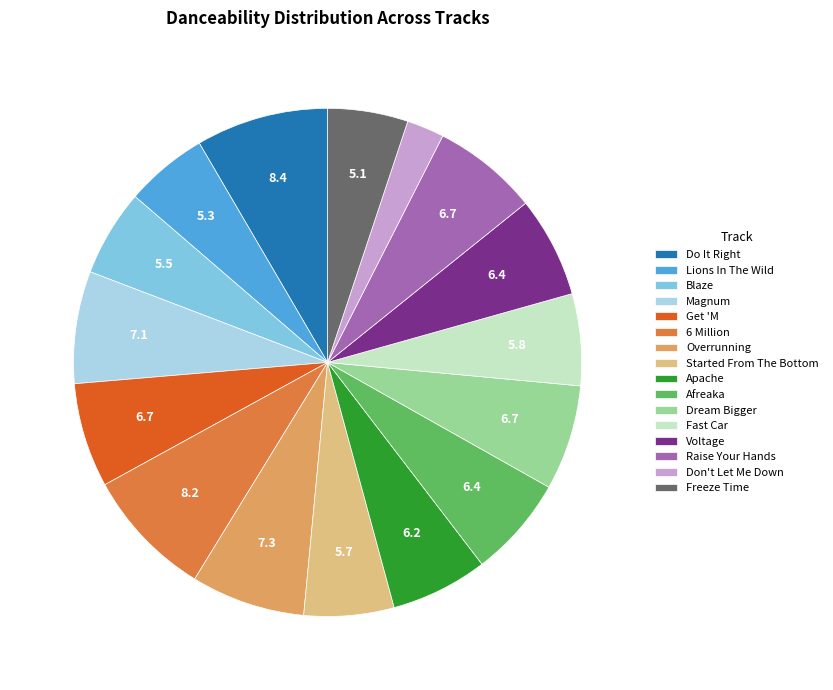

Is the sum of Get 'M and Magnum greater than half?

No